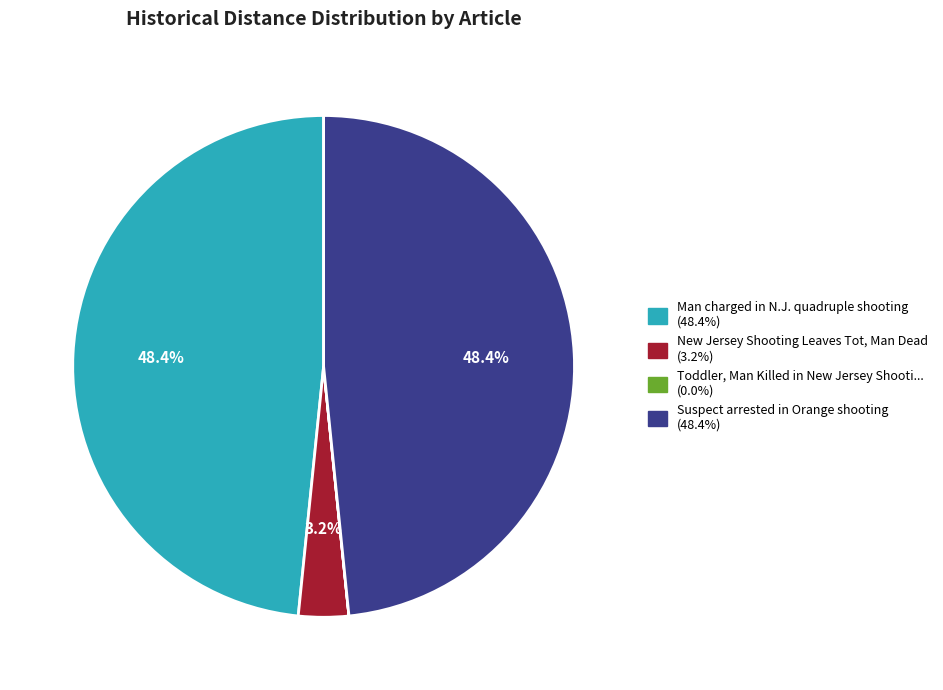

Is there any slice that represents more than half of the pie?

No